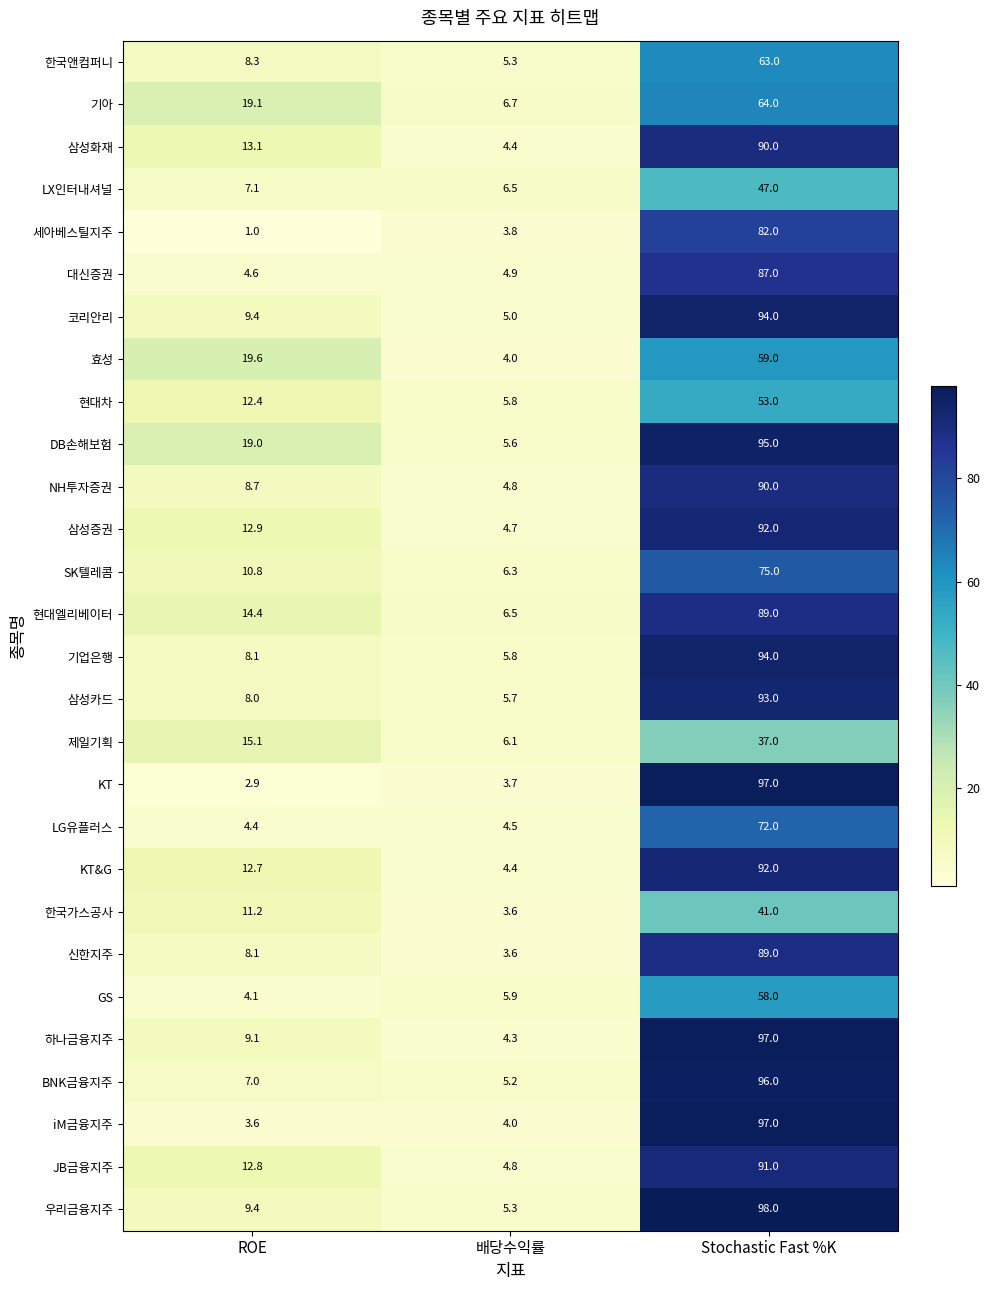

What is the sum of all 하나금융지주 values?

110.4